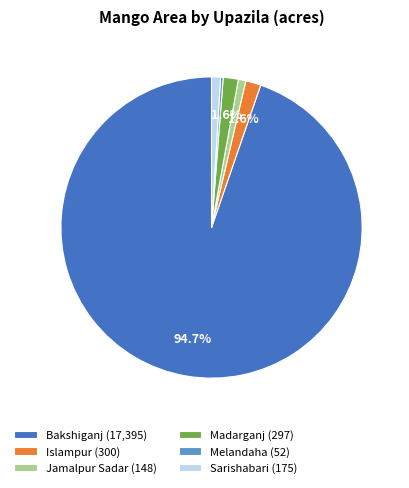

True or false: Islampur accounts for 9% of the total.

False